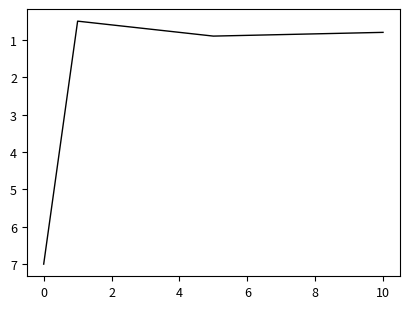

True or false: there are more than 2 points higher than both neighbors.

False